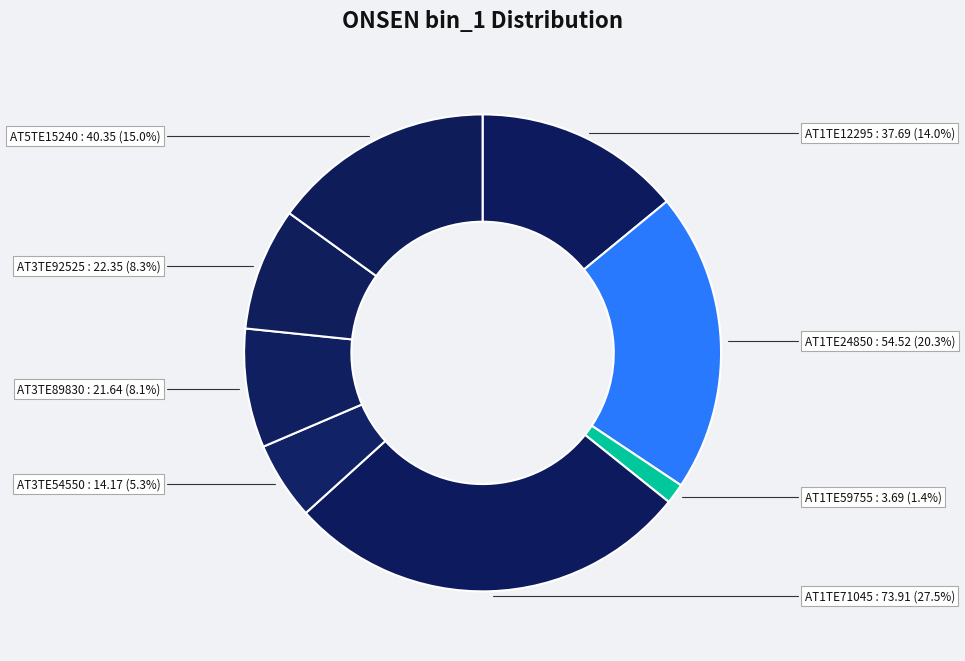

The AT1TE12295 slice represents 6% of the pie. True or false?

False